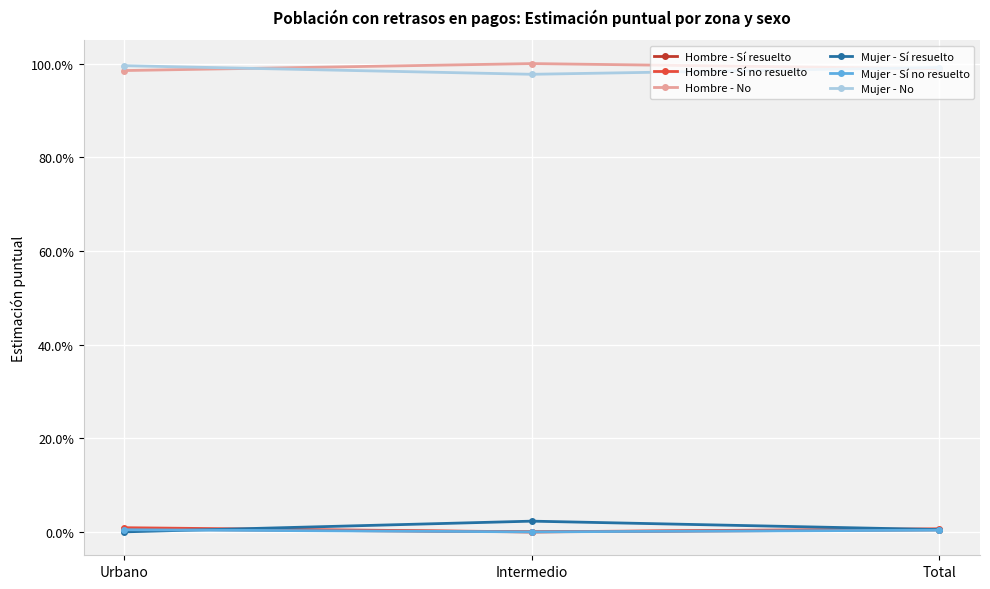

What are all the series names shown in the legend?

Hombre - Sí resuelto, Hombre - Sí no resuelto, Hombre - No, Mujer - Sí resuelto, Mujer - Sí no resuelto, Mujer - No